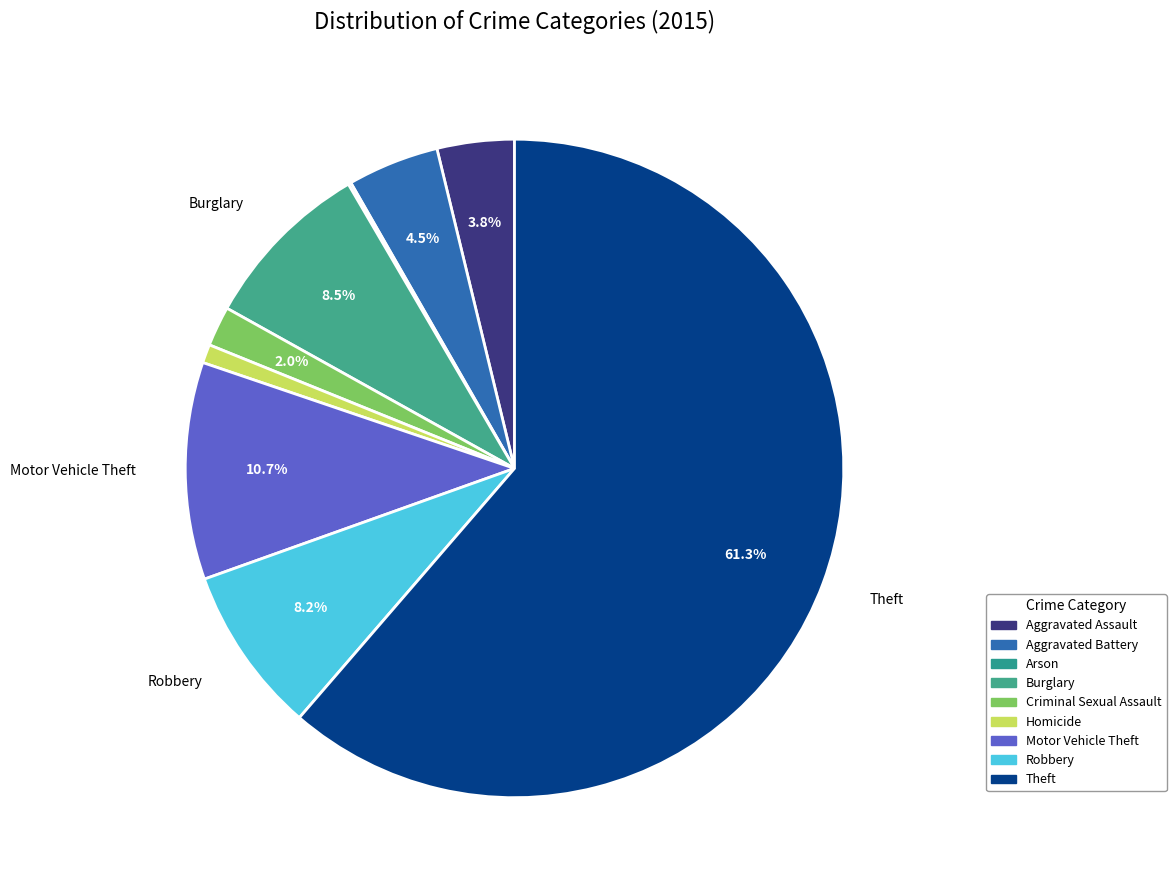

How much of the chart is everything except Theft?

38.7%